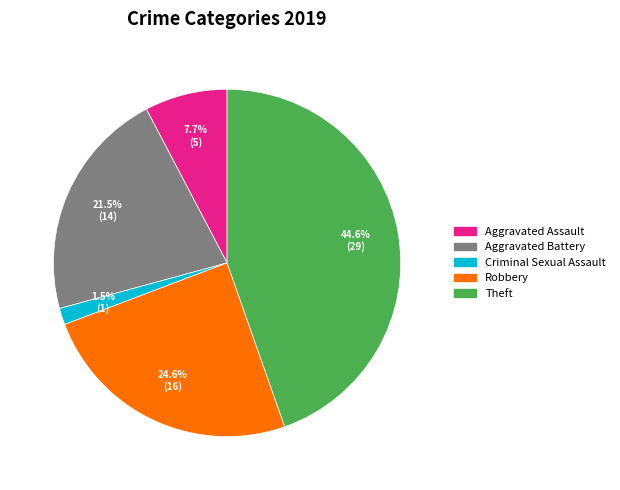

To the nearest percent, what is the average slice percentage?

20%